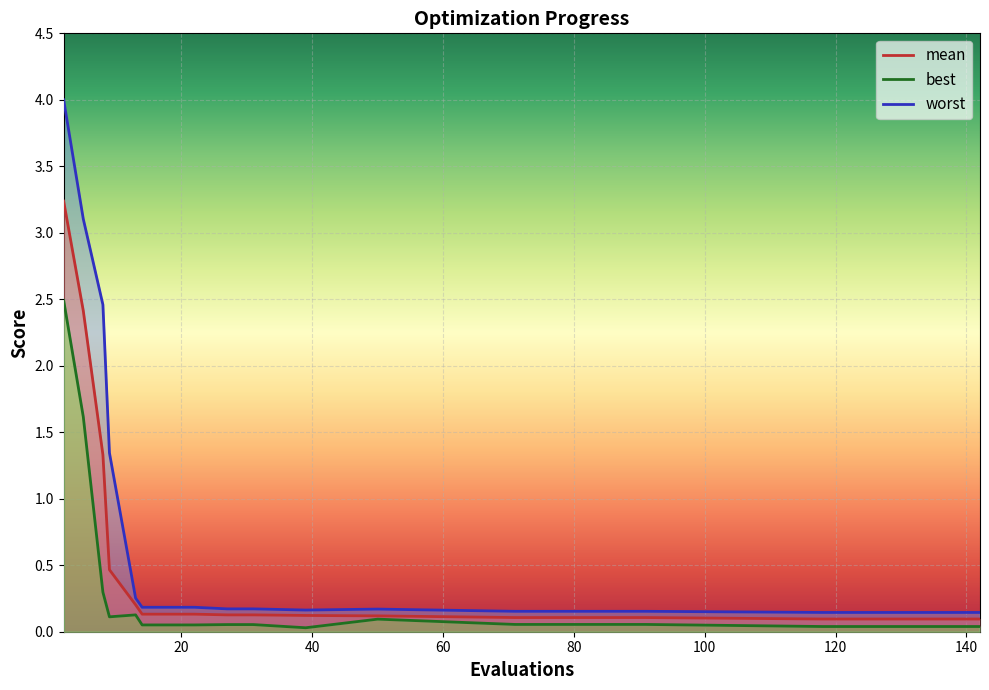

What is the difference between the second highest and minimum values in the worst series?

3.0